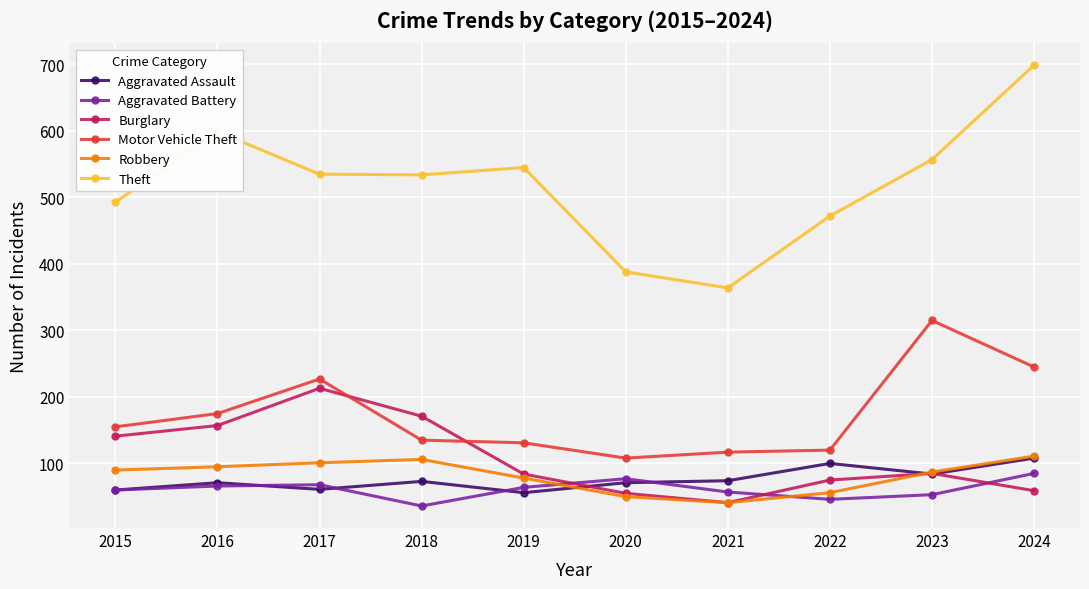

Which series has the largest range (max minus min)?

Theft